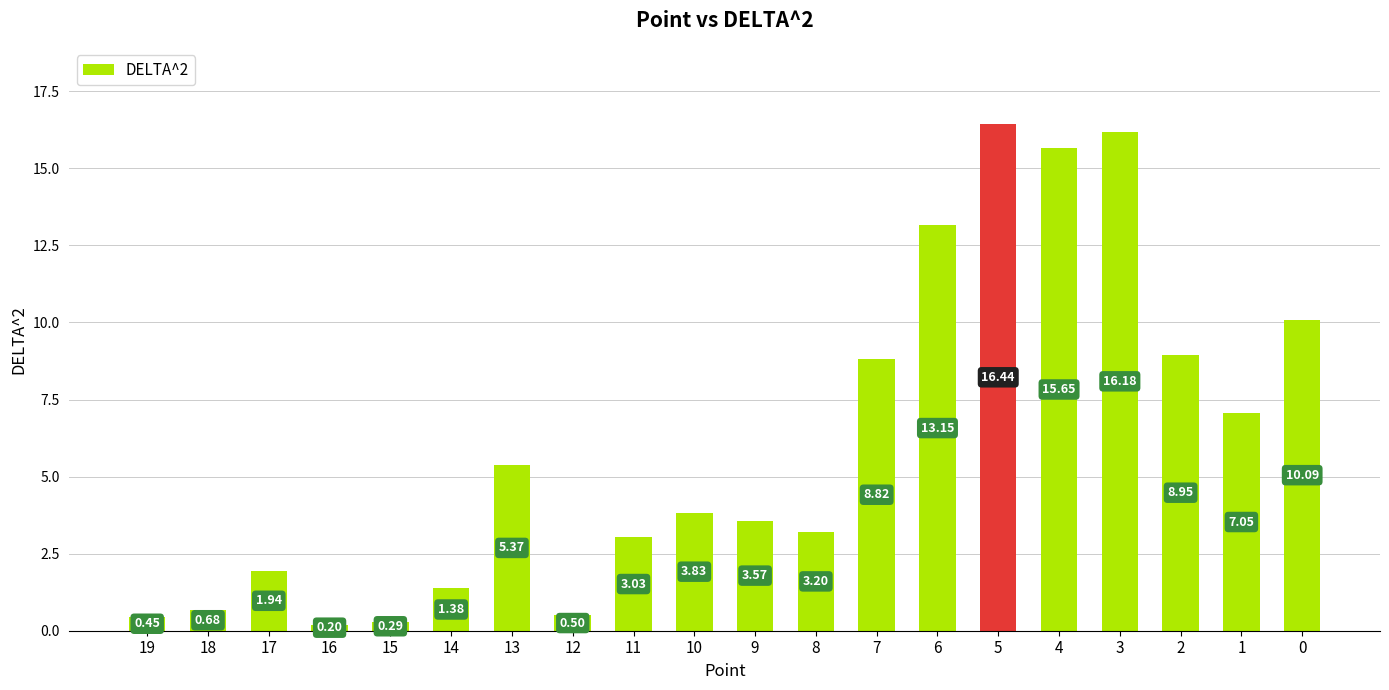

What is the value of the 16th bar from the left?

15.6